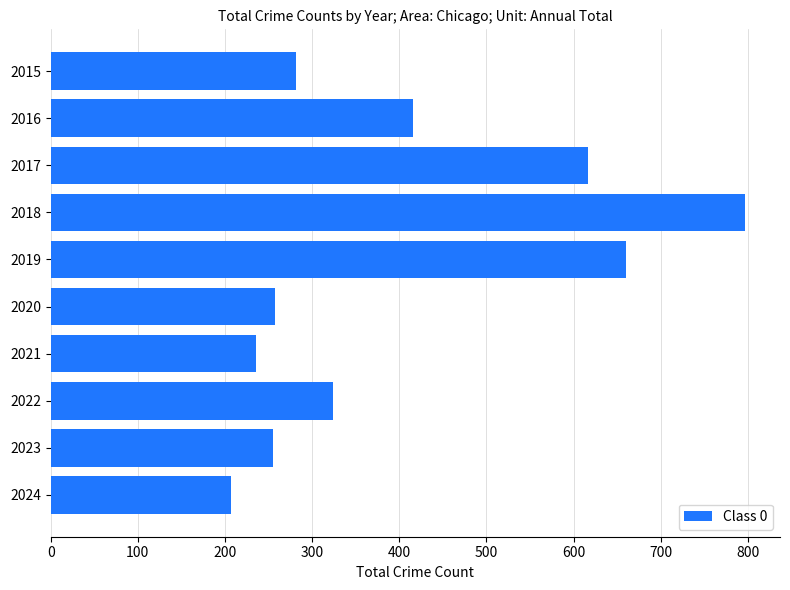

Approximately how many times larger is the value at 2018 compared to 2022?

2.5